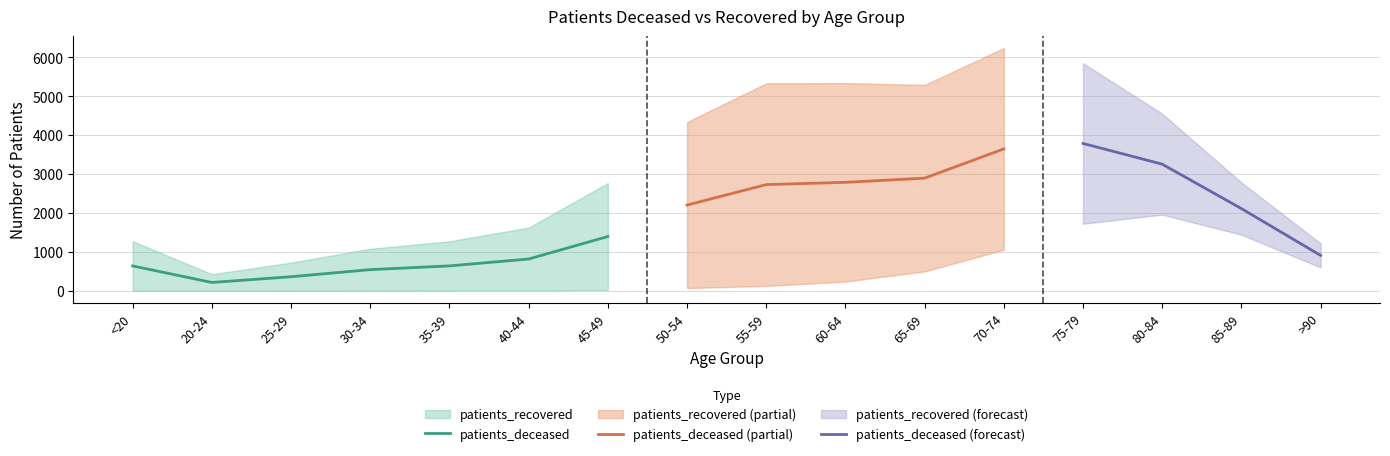

Is the value of patients_deceased at 40-44 greater than the value of patients_recovered at 35-39?

No